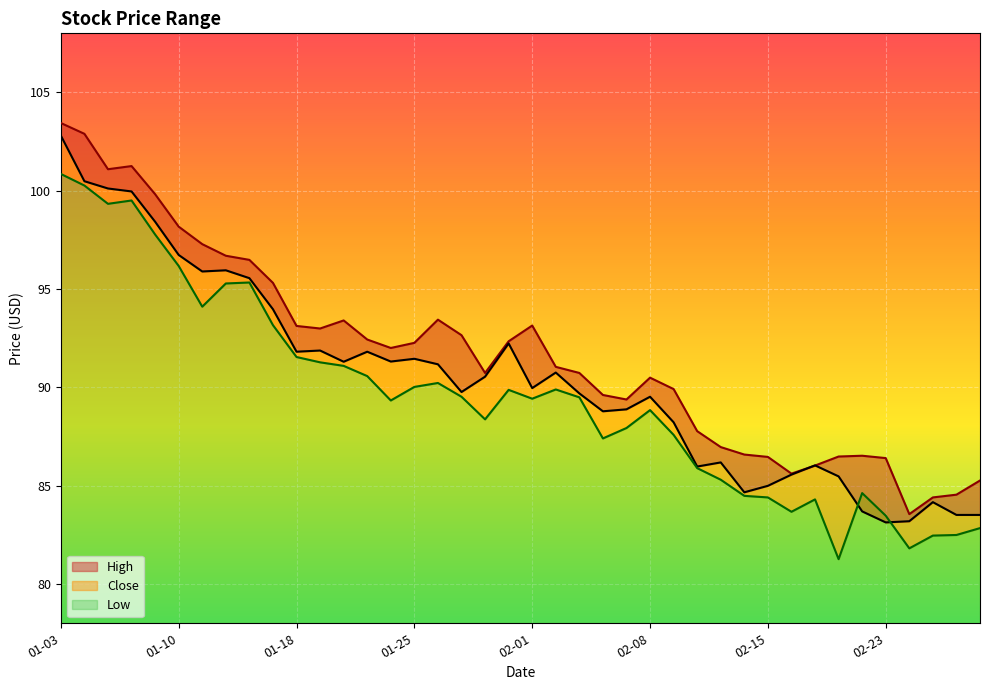

After their last crossing, which series has the higher values: High or Close?

High